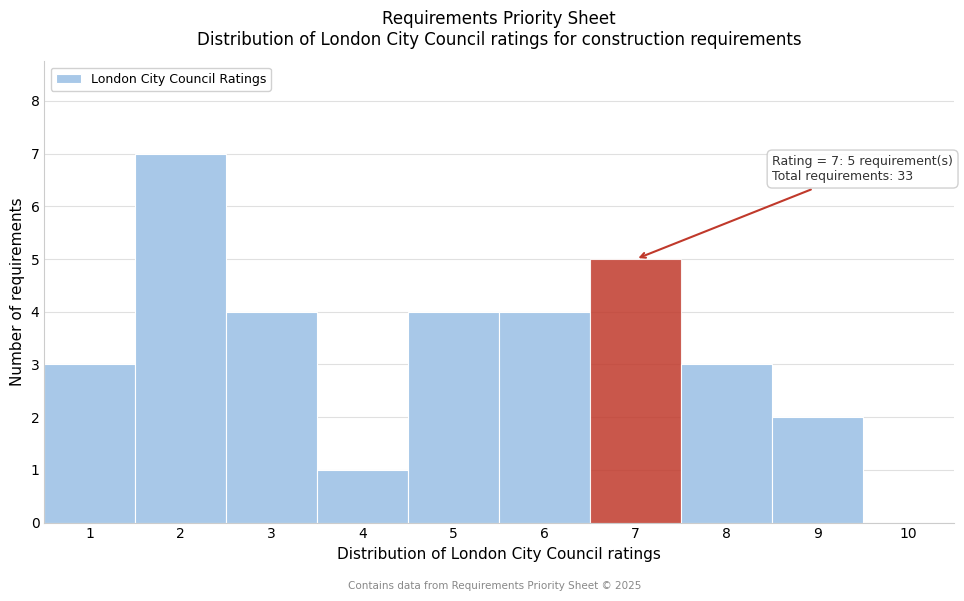

Over which range of the x-axis is the bar tallest?

1.5 to 2.5